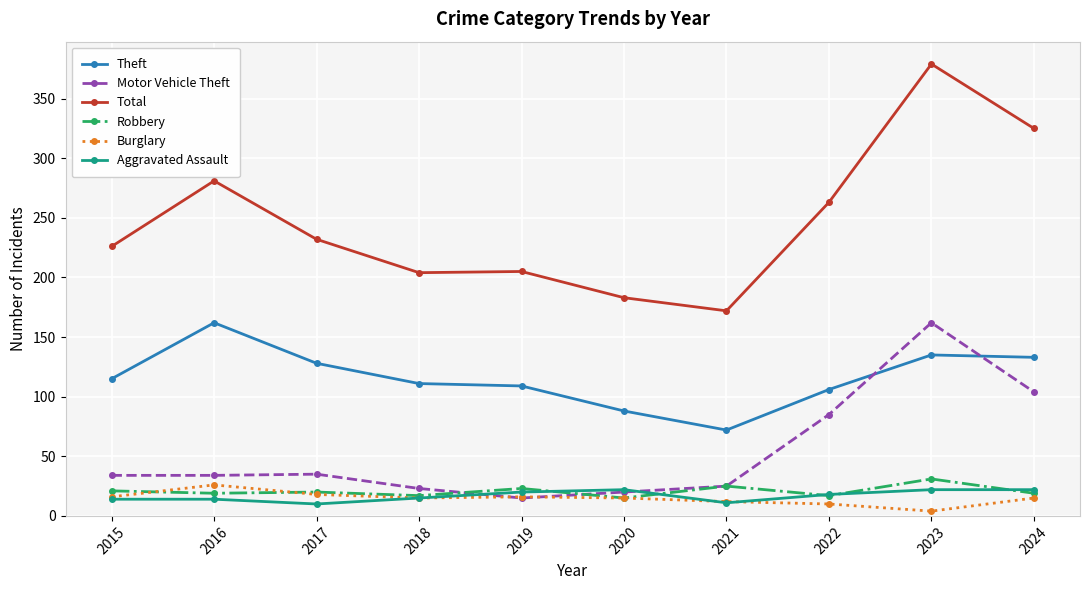

Count the number of categories in the chart.

10